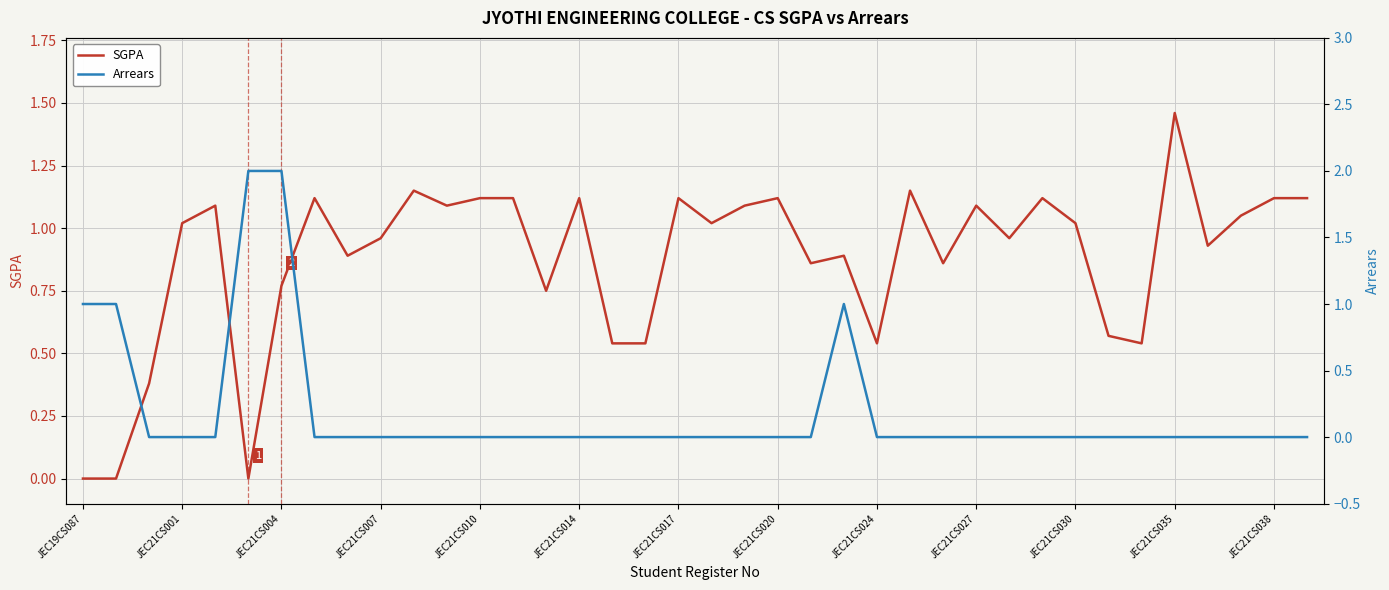

True or false: SGPA and Arrears intersect in this chart.

True